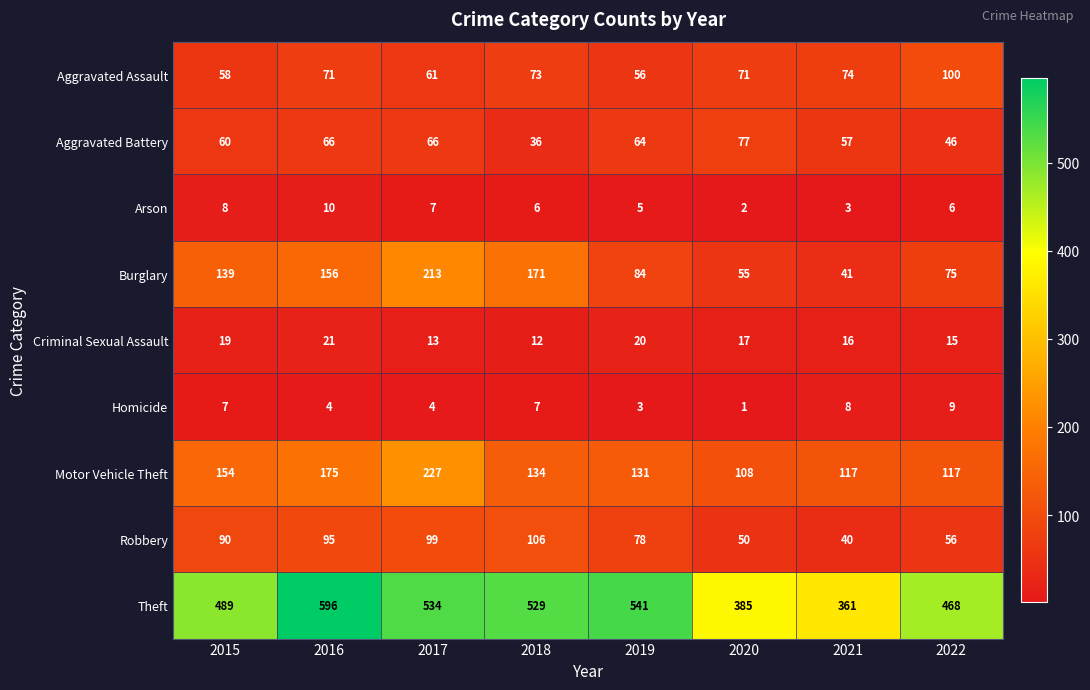

Rank the categories by Criminal Sexual Assault value from lowest to highest.

2018, 2017, 2022, 2021, 2020, 2015, 2019, 2016